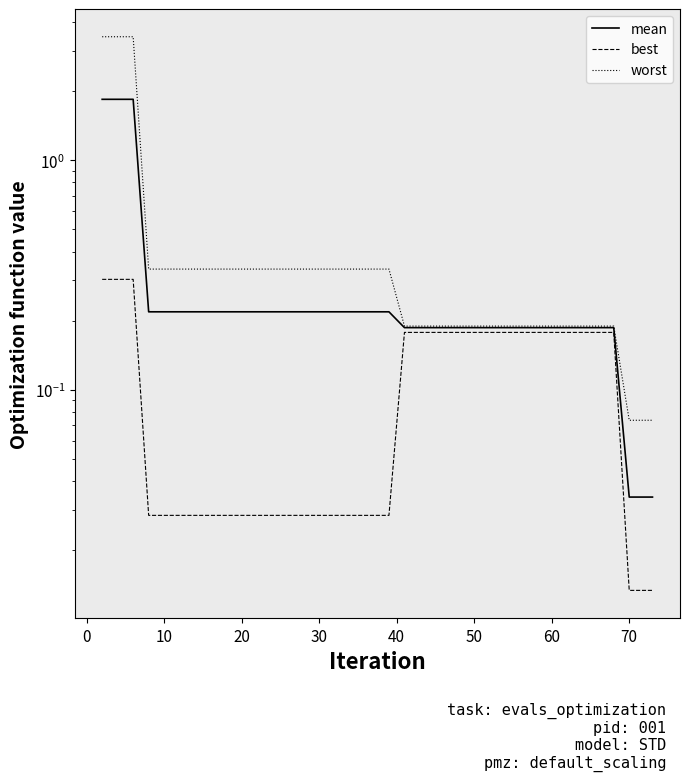

True or false: worst and mean intersect in this chart.

False